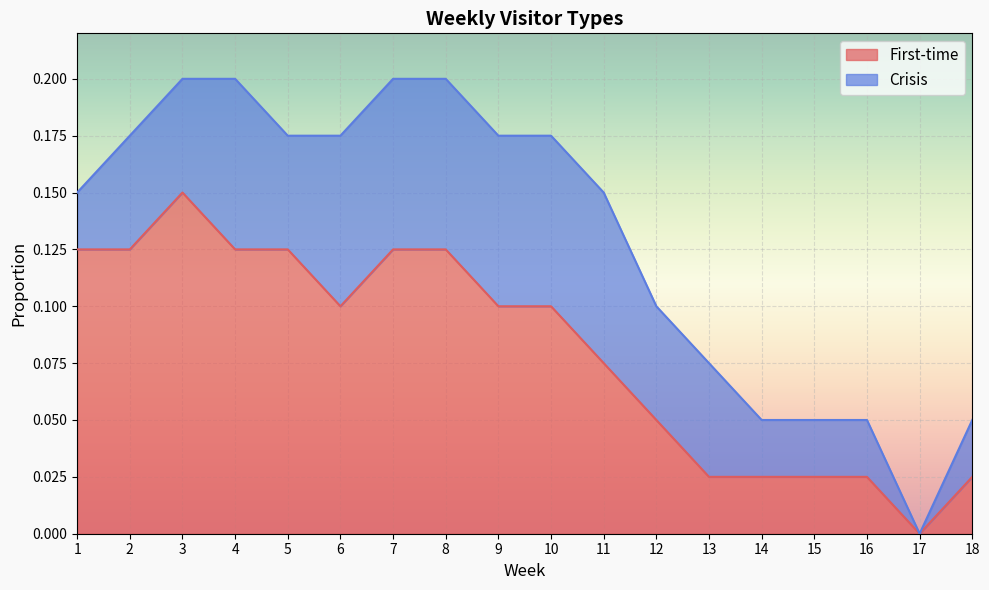

True or false: the data has more than 1 interior local peaks.

False